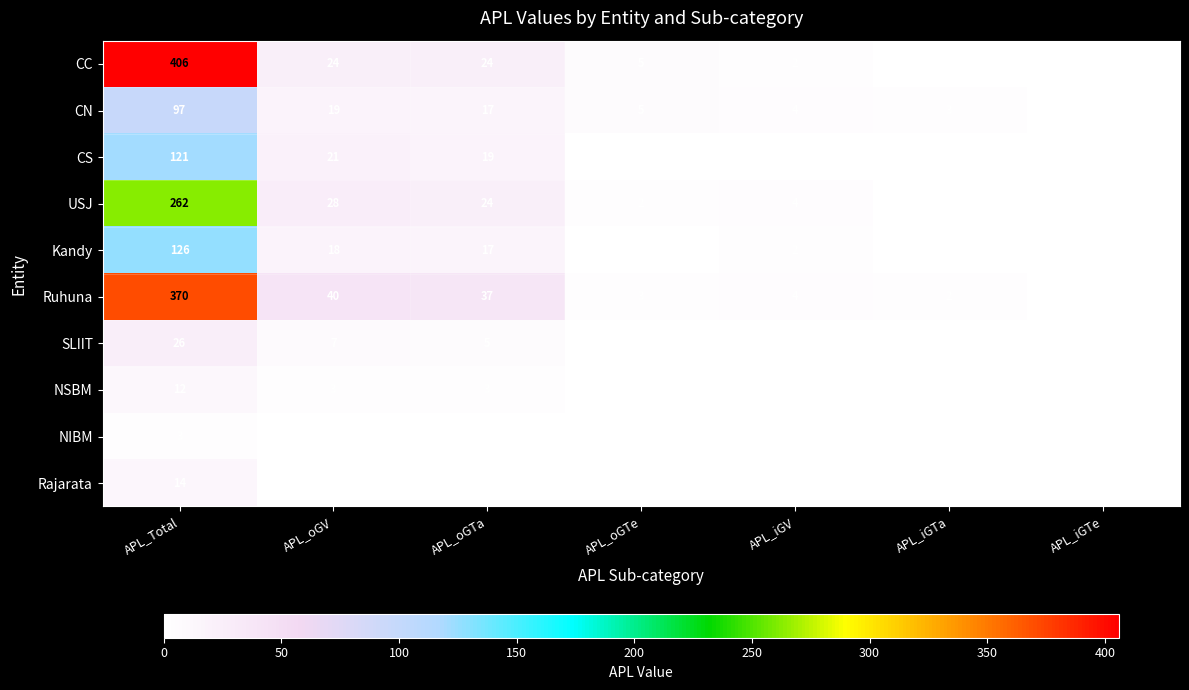

Which series has the widest spread of values?

CC